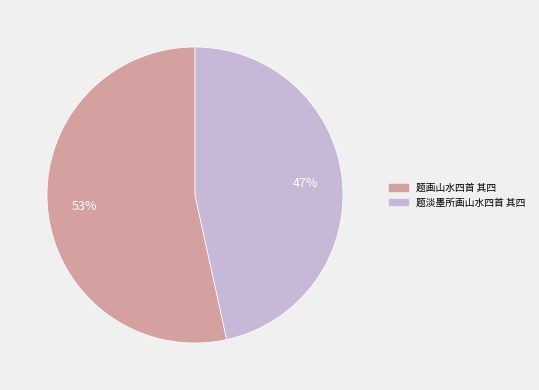

To the nearest percent, what is the combined percentage of 题淡墨所画山水四首 其四 and 题画山水四首 其四?

100%